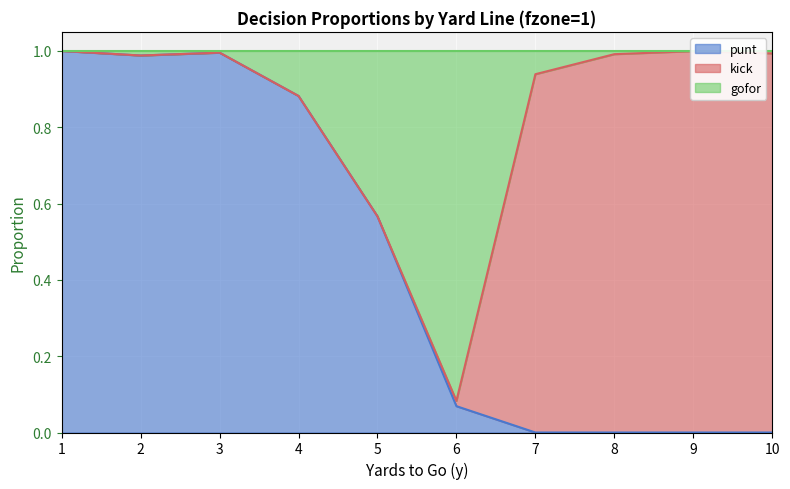

At which label does punt reach its peak?

1